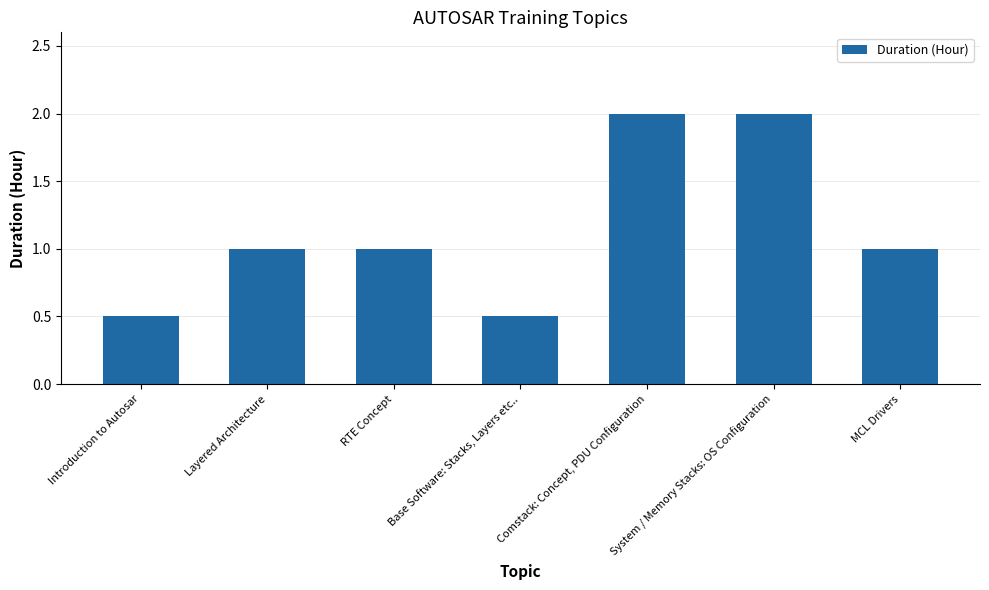

What is the minimum value shown in the chart?

0.5